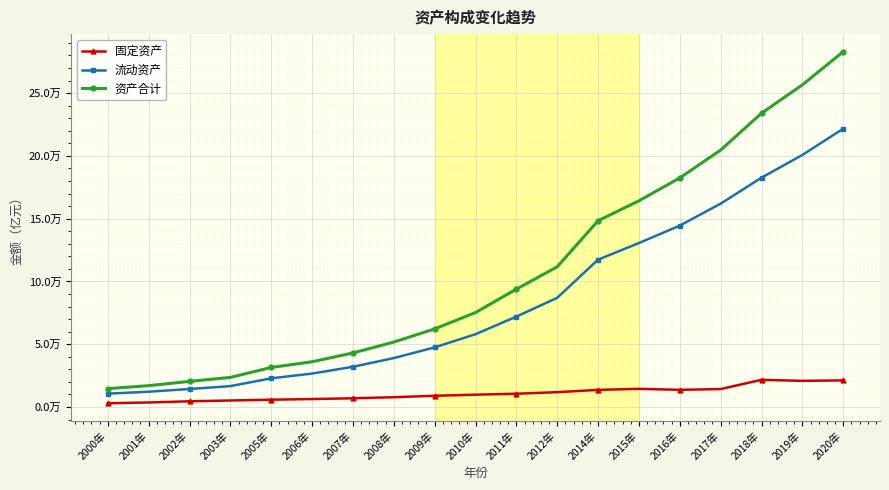

Which series has the widest spread of values?

资产合计